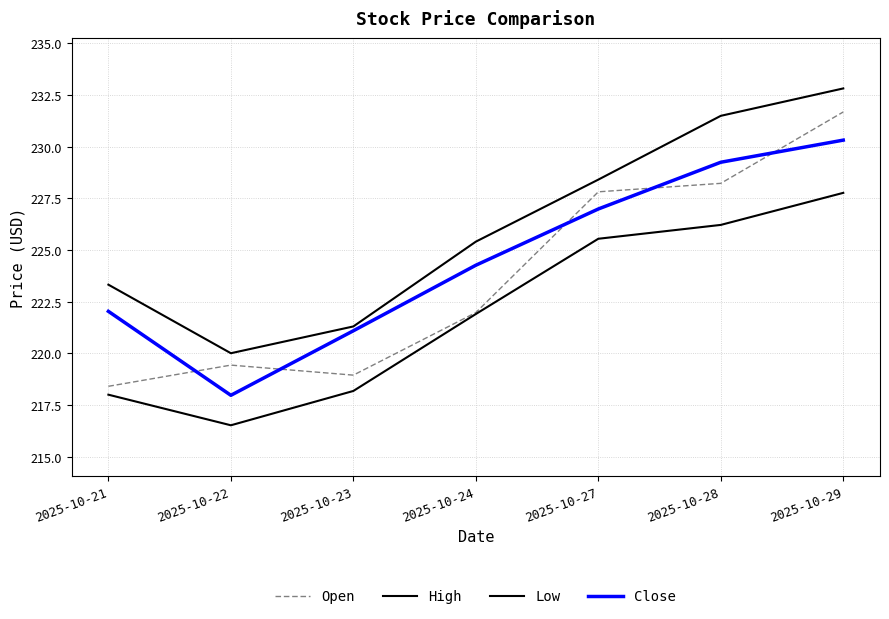

How many values in the Open series are below 221?

3